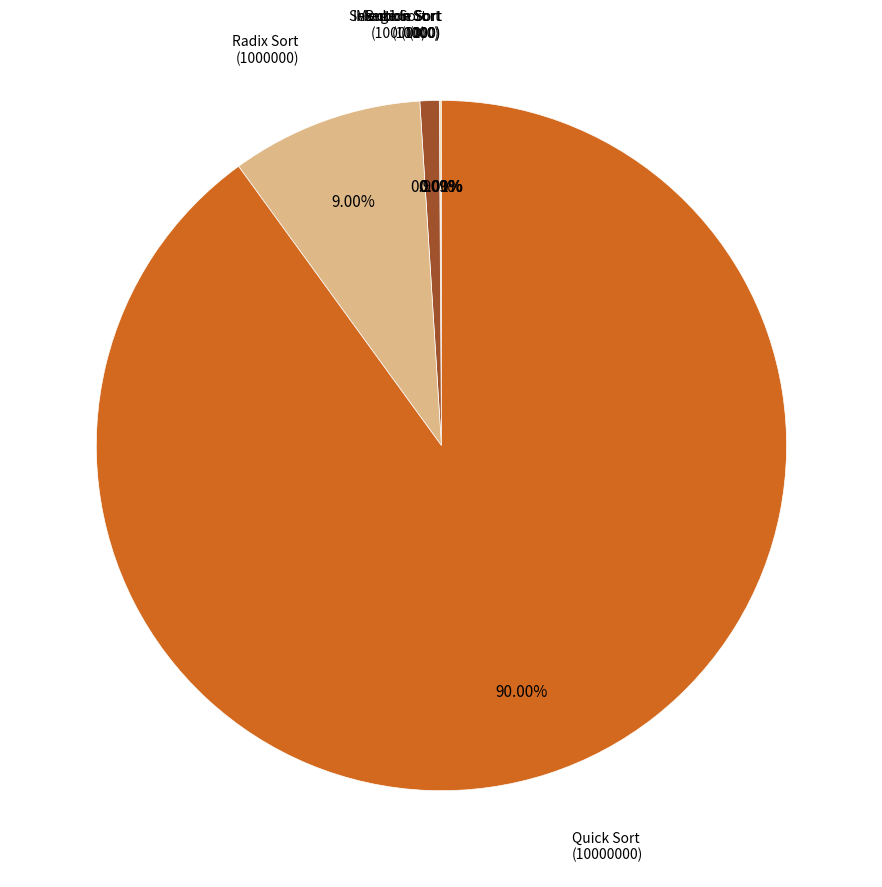

What is the majority slice?

Quick Sort